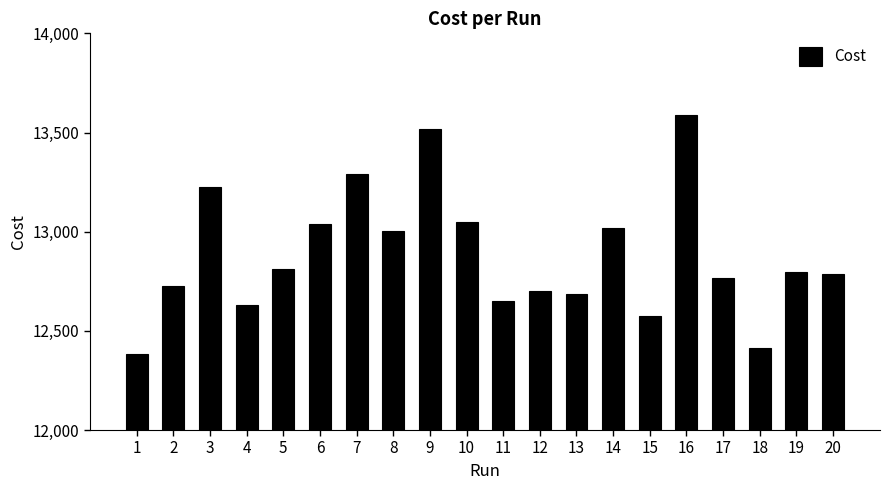

How many categories are shown in the chart?

20